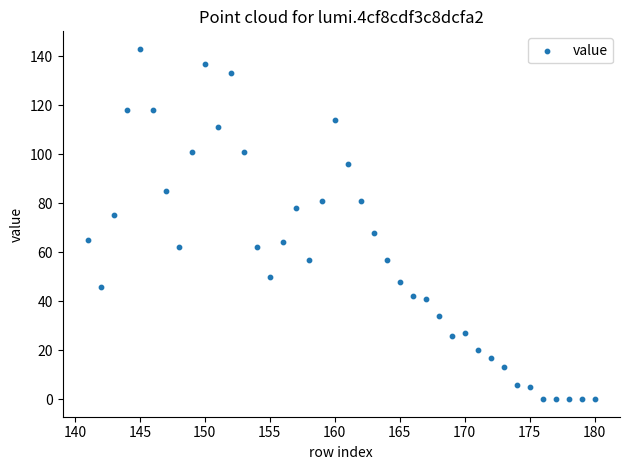

What is the range of Y values (max minus min)?

143